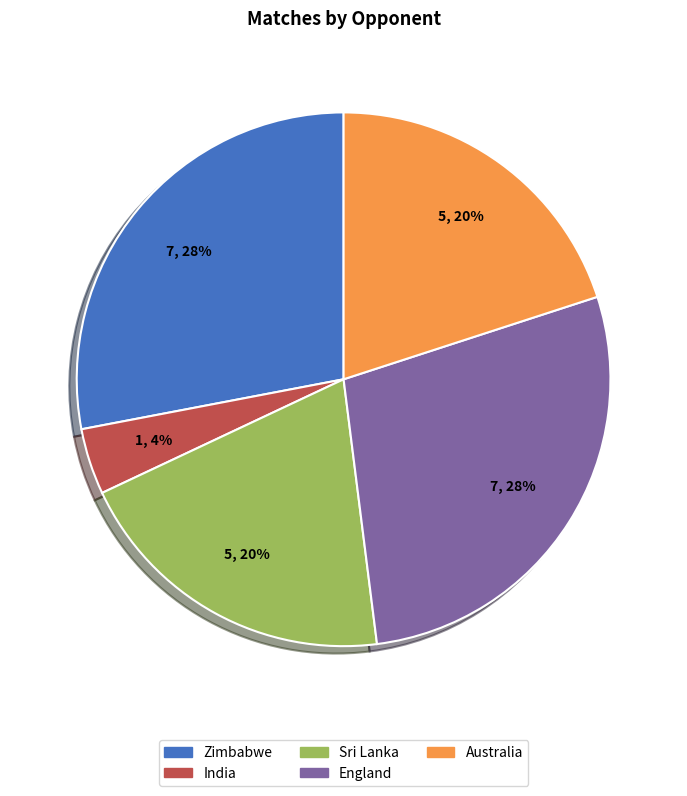

Do India and England together represent more than half of the pie?

No